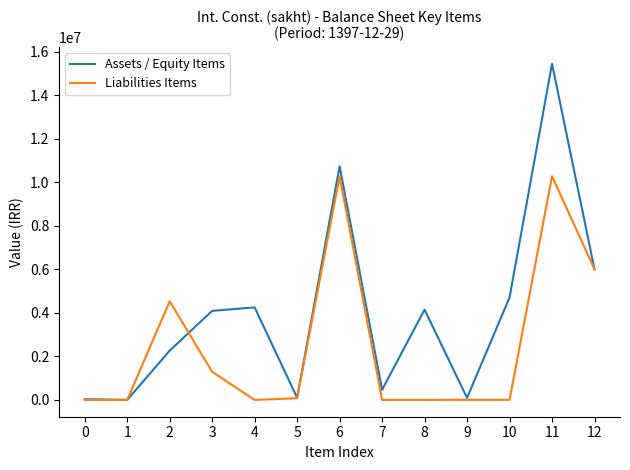

What is the difference between the Assets / Equity Items values at 1 and 6?

10730896